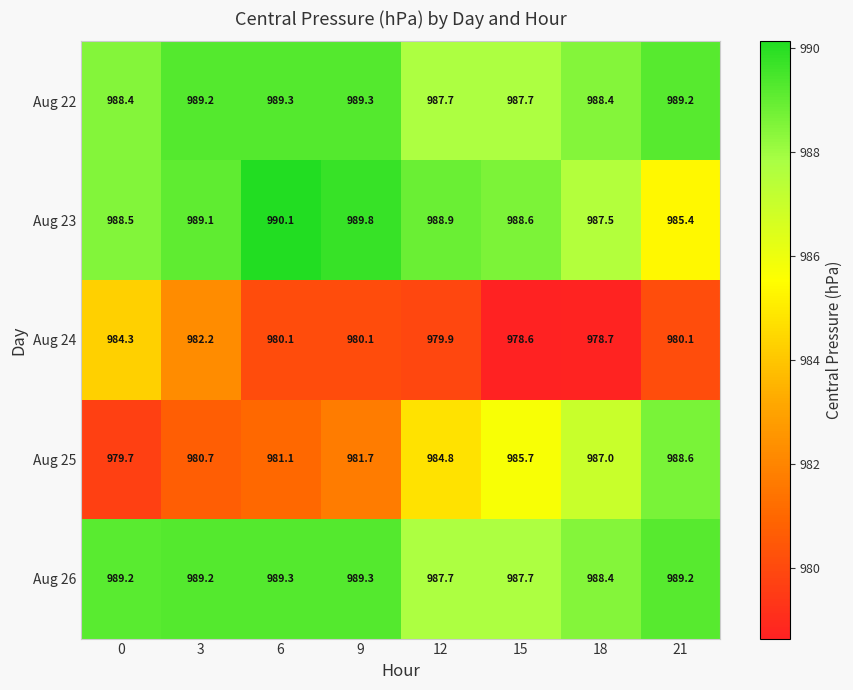

The value of Aug 22 at 9 is 989.3. True or false?

True